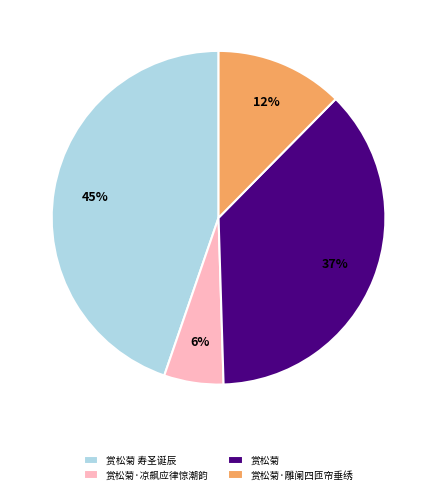

To the nearest percent, what is the difference between the 赏松菊·凉飙应律惊潮韵 and 赏松菊 寿圣诞辰 slice percentages?

39%